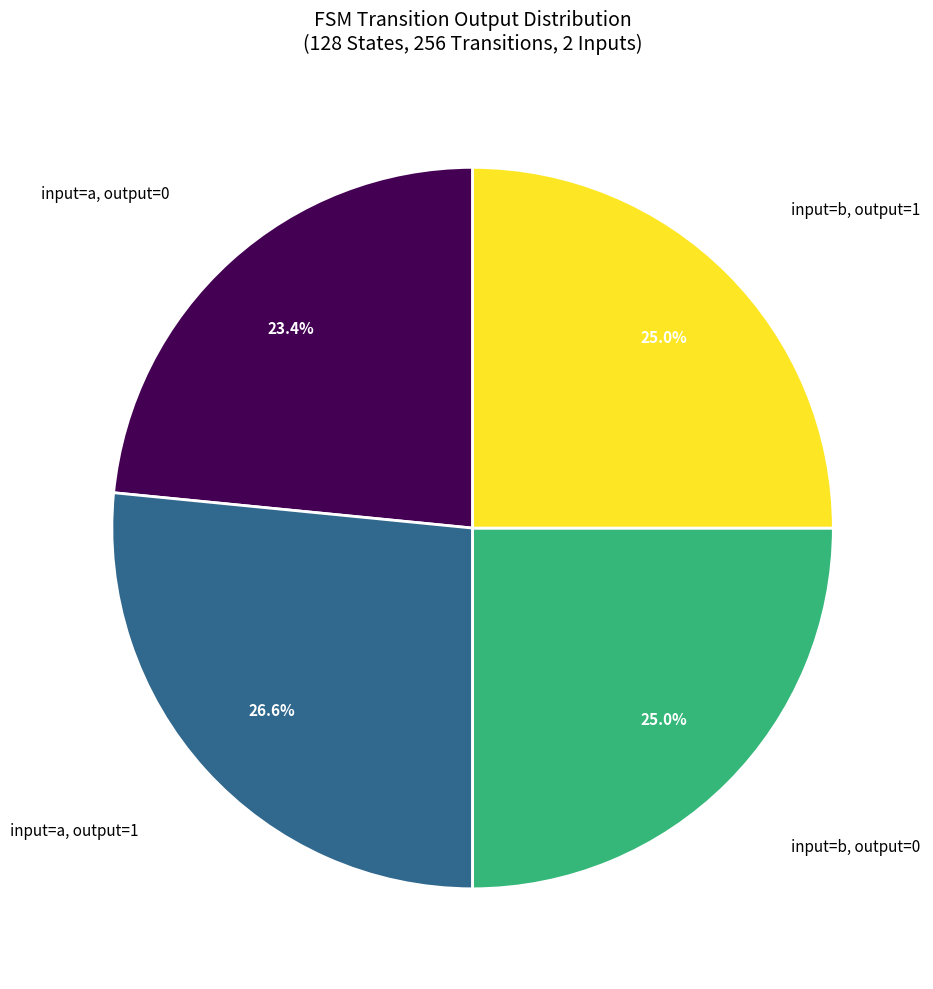

Does any single category account for the majority?

No